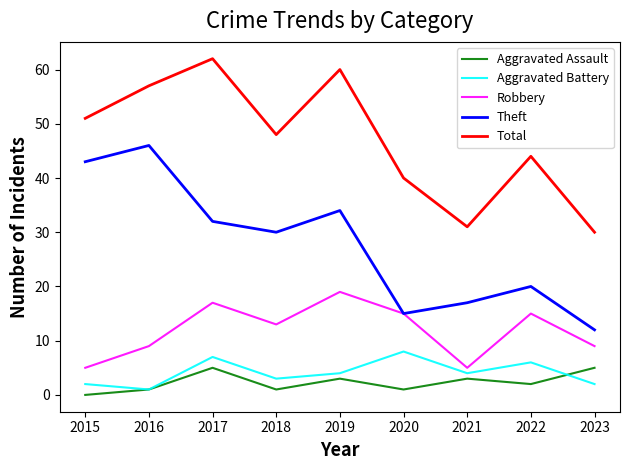

Which series has the widest spread of values?

Theft